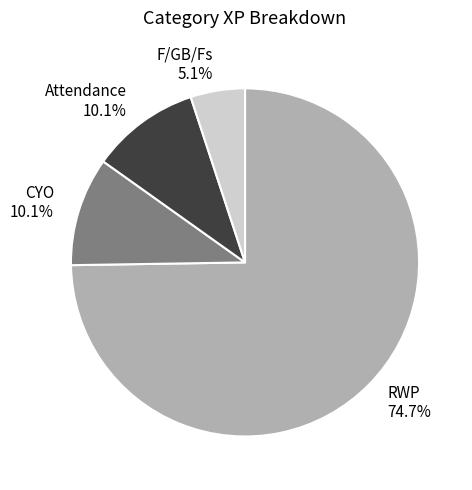

How many slices are in this pie chart?

4